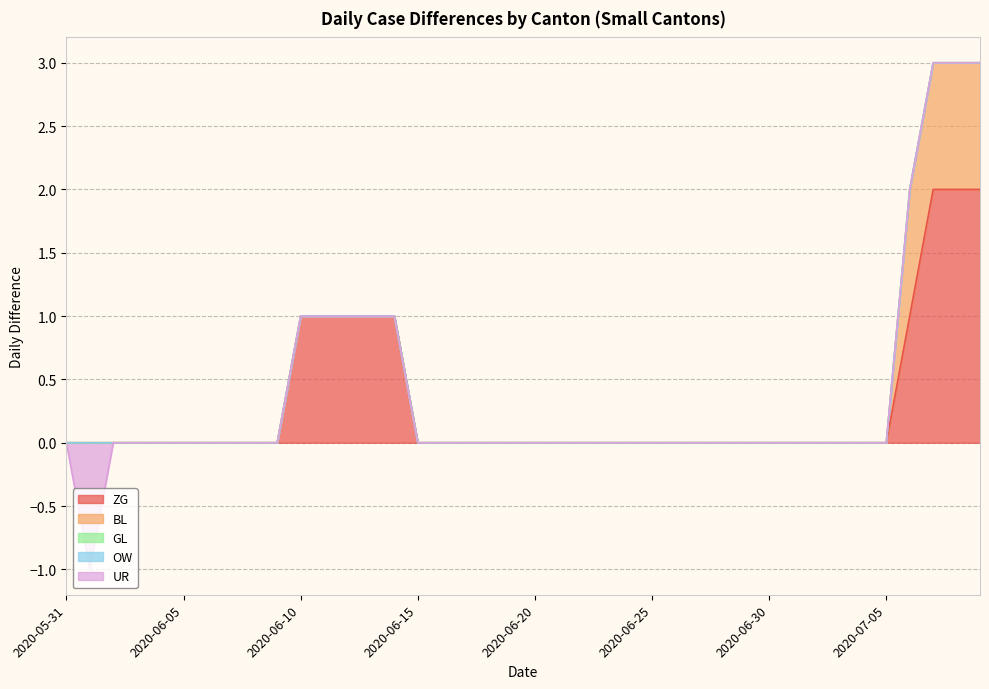

How many distinct data groups are displayed?

5